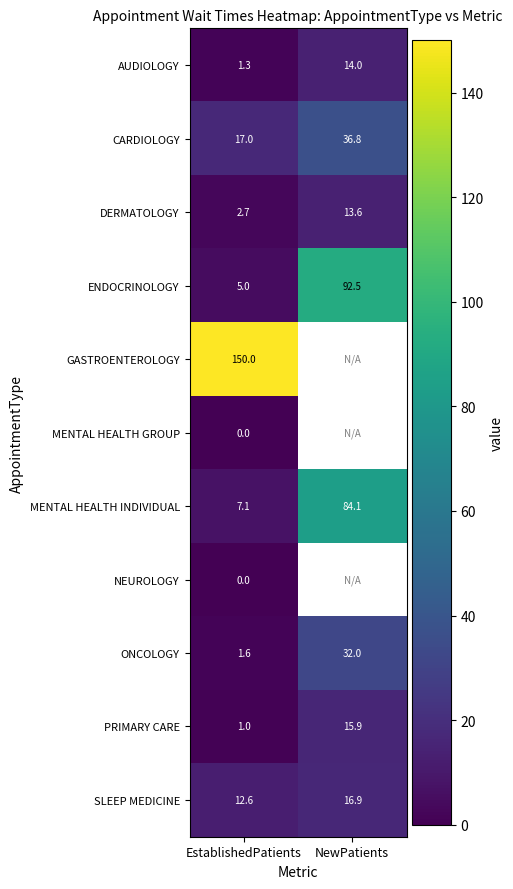

At how many categories does at least one series exceed 52?

2